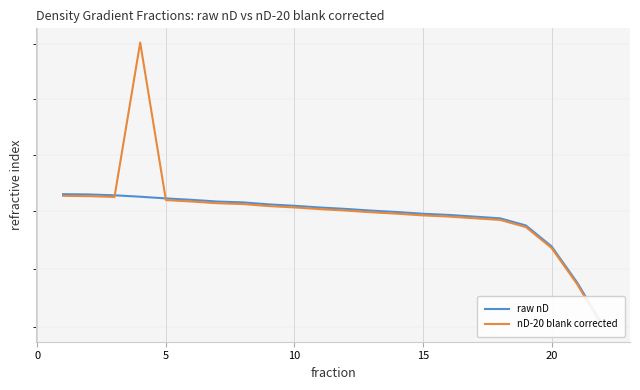

Which series has the widest spread of values?

nD-20 blank corrected